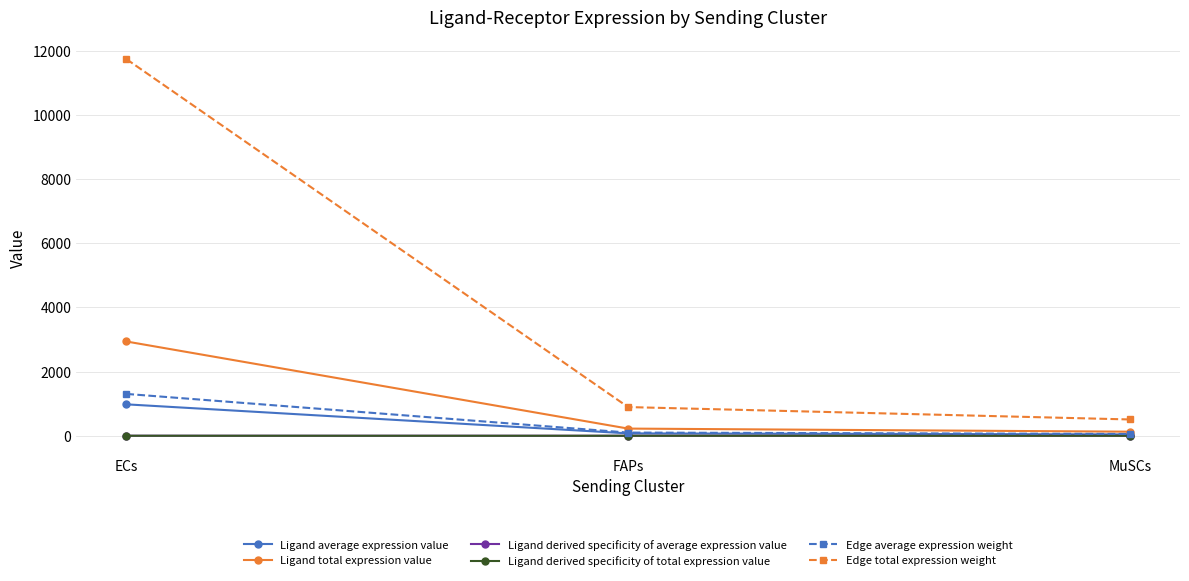

True or false: Ligand average expression value has a value of 42.4 at MuSCs.

True